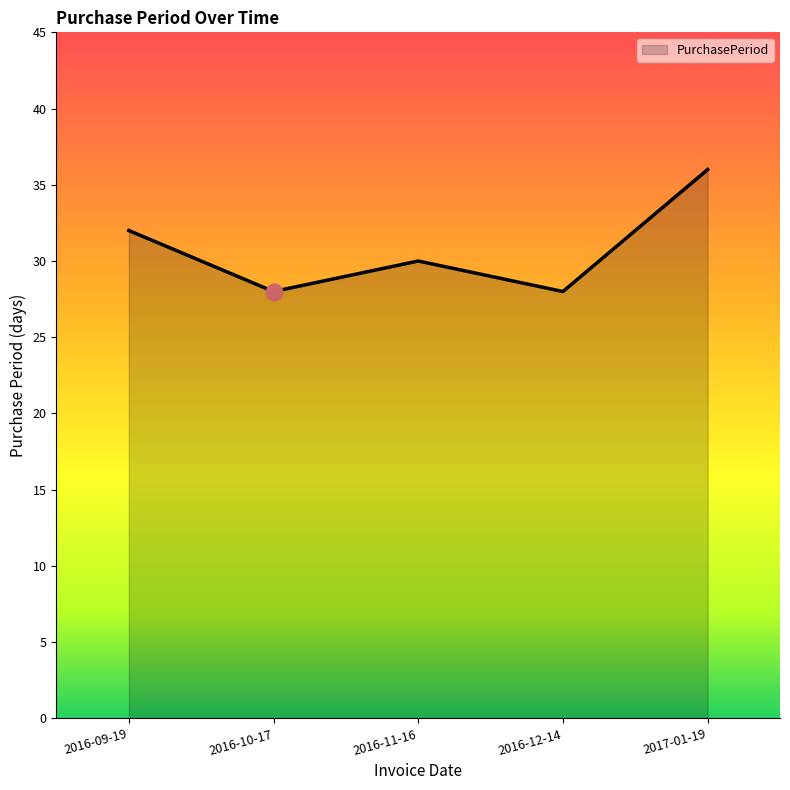

How many values are between 28 and 32?

4